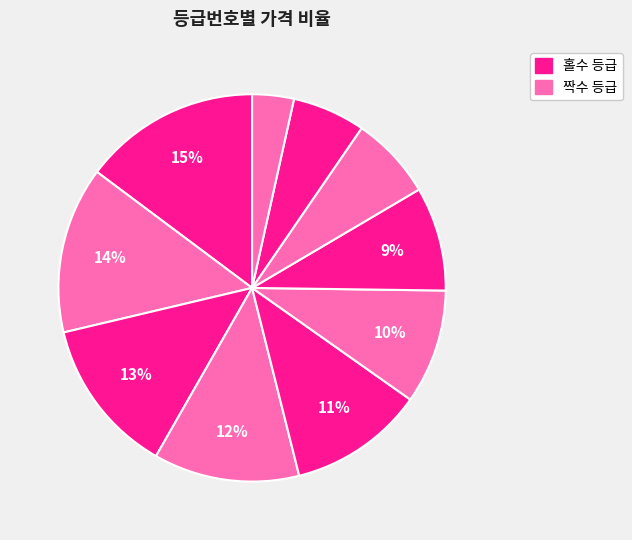

Count the number of slices in the pie.

10